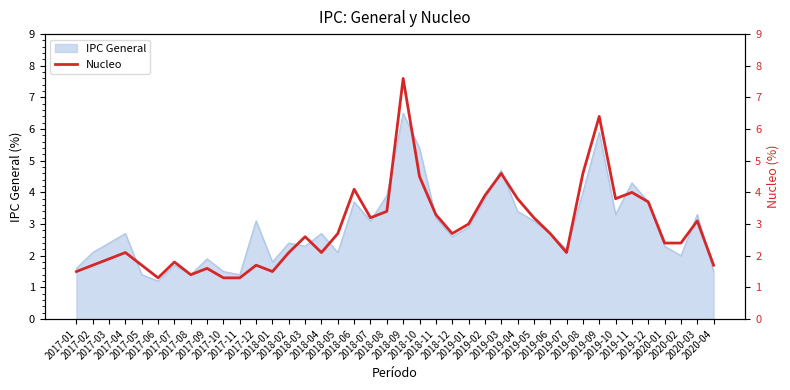

Reading left to right, list all the values displayed in this chart.

1.5	1.7	1.9	2.1	1.7	1.3	1.8	1.4	1.6	1.3	1.3	1.7	1.5	2.1	2.6	2.1	2.7	4.1	3.2	3.4	7.6	4.5	3.3	2.7	3.0	3.9	4.6	3.8	3.2	2.7	2.1	4.6	6.4	3.8	4.0	3.7	2.4	2.4	3.1	1.7